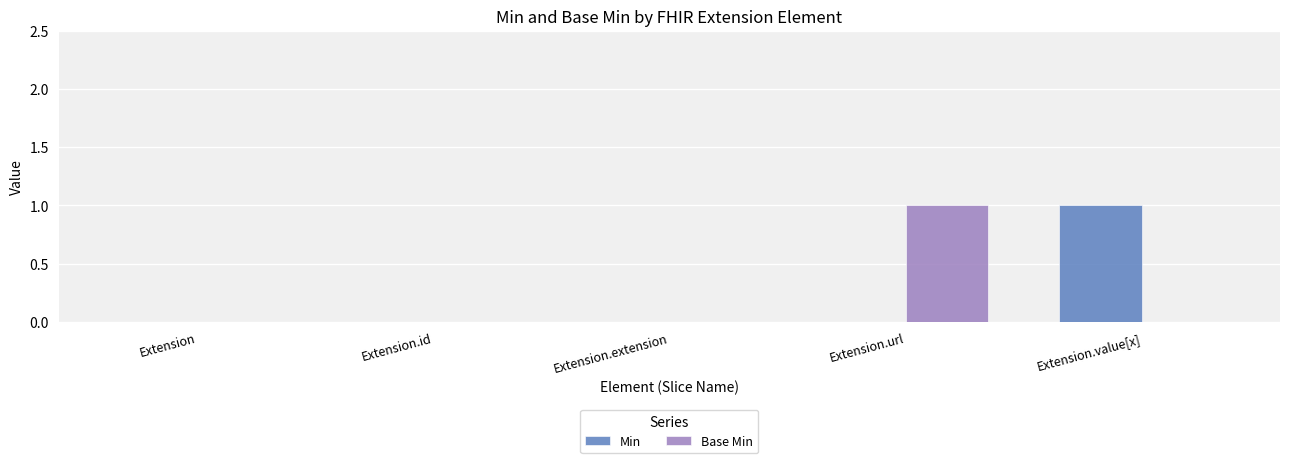

Is it true that Min equals 0 at Extension.url?

True